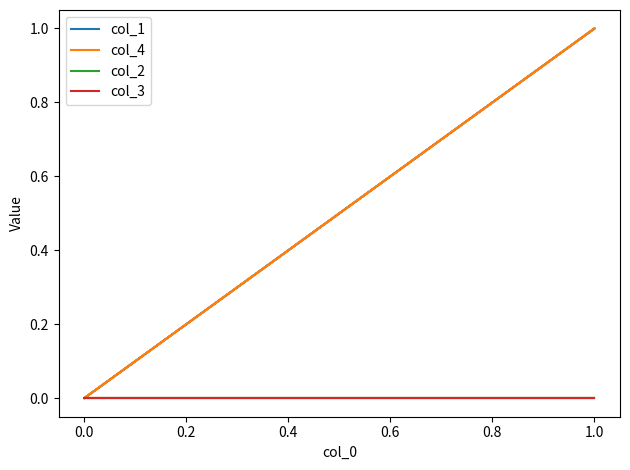

Which series has the largest total across all categories?

col_1